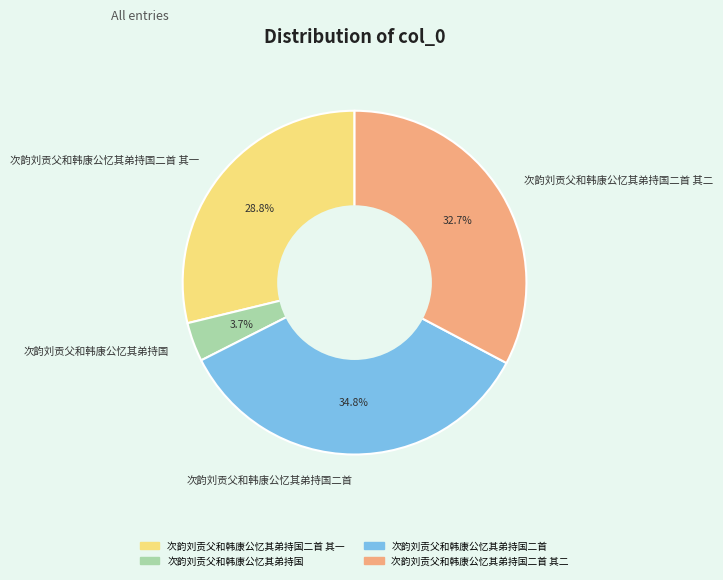

Approximately how many times larger is the value at 次韵刘贡父和韩康公忆其弟持国二首 其一 compared to 次韵刘贡父和韩康公忆其弟持国?

7.8